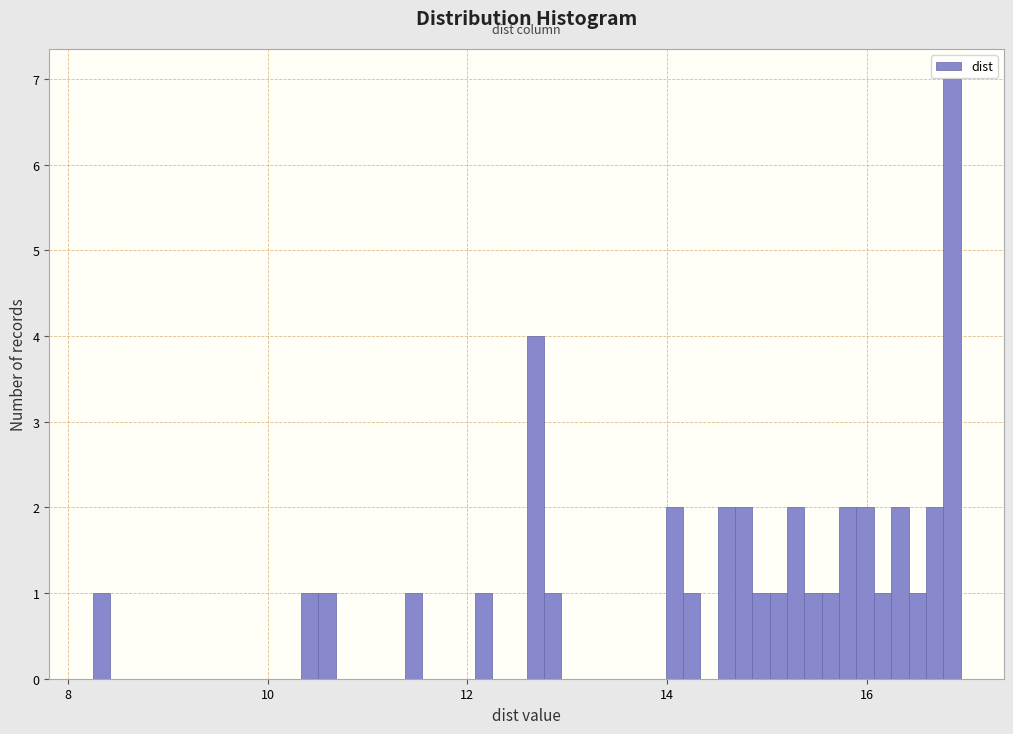

Read against the x-axis, roughly where is the centre of the tallest bar?

16.8